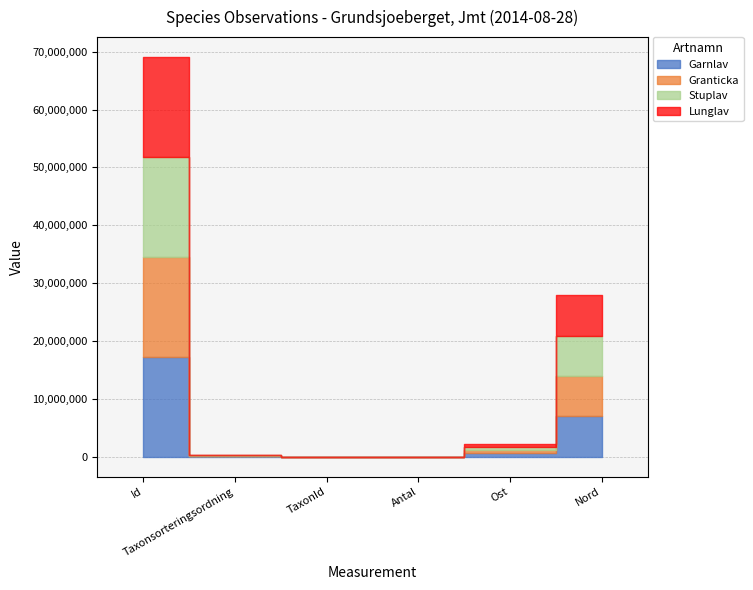

Reading left to right, what are all the values shown in this chart?

Garnlav: 17268533.0	77506.0	6425.0	1.0	559455.2	6981964.9
Granticka: 17271272.0	89410.0	5432.0	1.0	559455.2	6981964.9
Stuplav: 17268562.0	78596.0	6462.0	1.0	559455.2	6981964.9
Lunglav: 17268525.0	78569.0	6458.0	1.0	559455.2	6981964.9